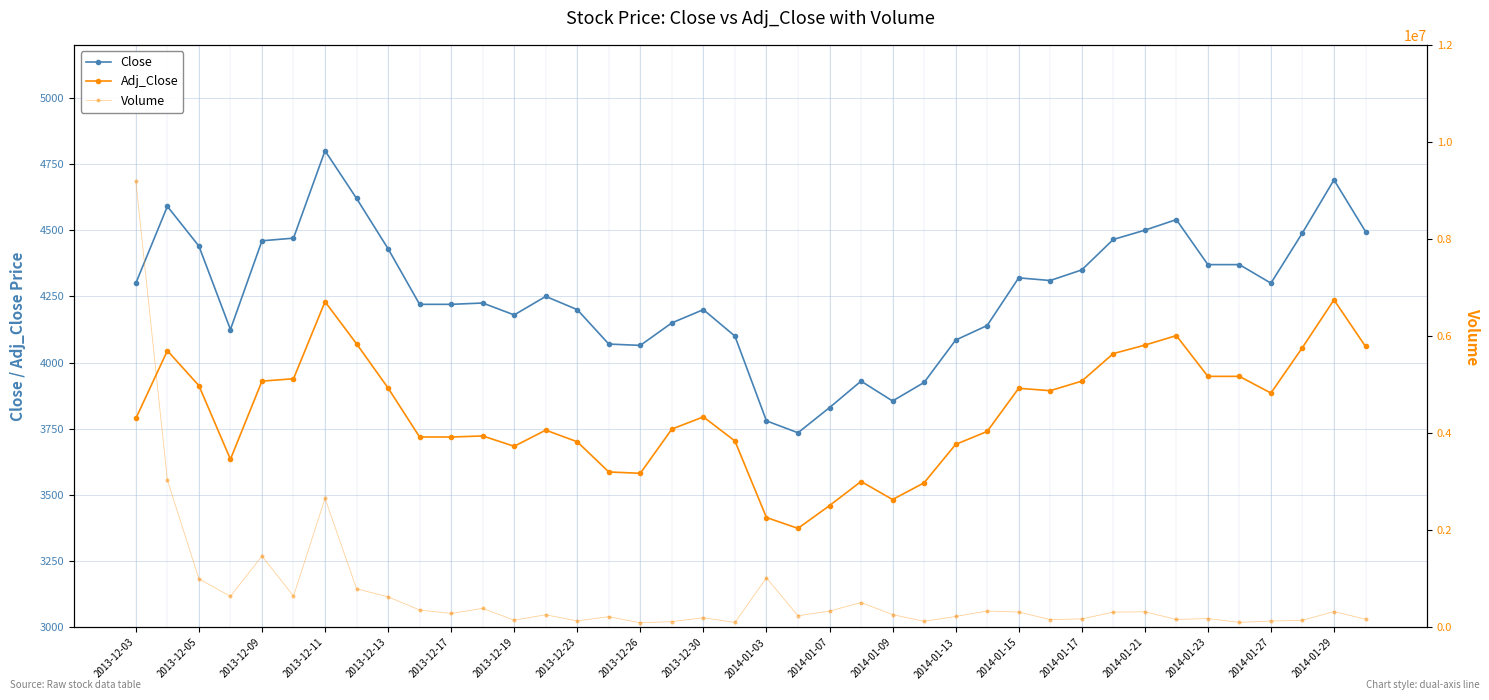

True or false: Close and Adj_Close intersect in this chart.

False